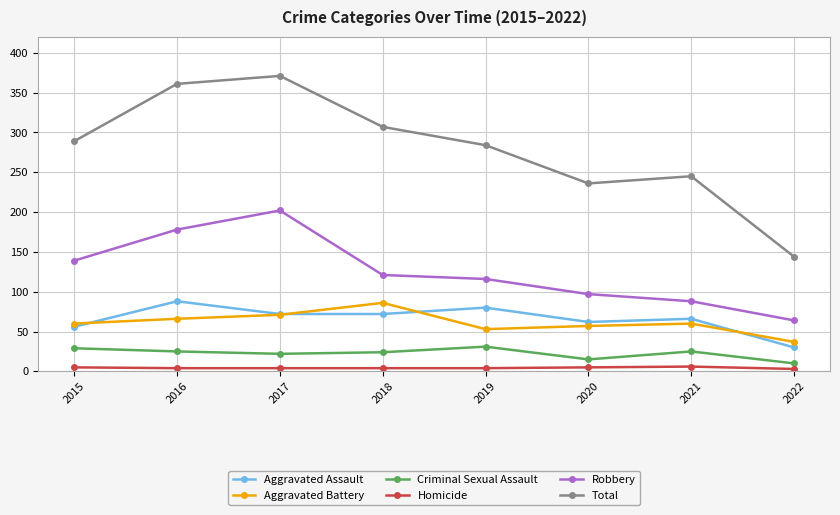

Is it true that Robbery equals 121 at 2018?

True